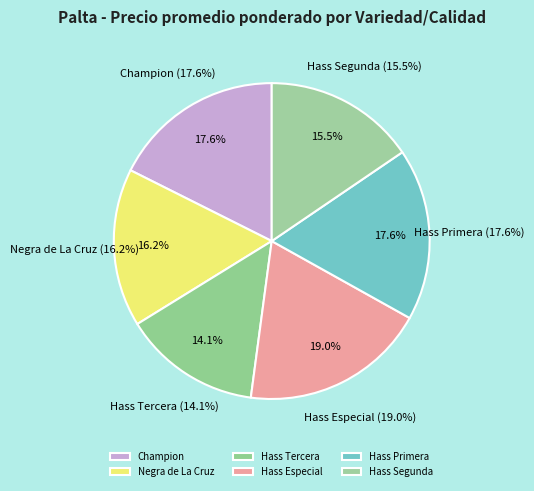

Approximately how many times larger is the value at Hass Tercera compared to Hass Primera?

0.8